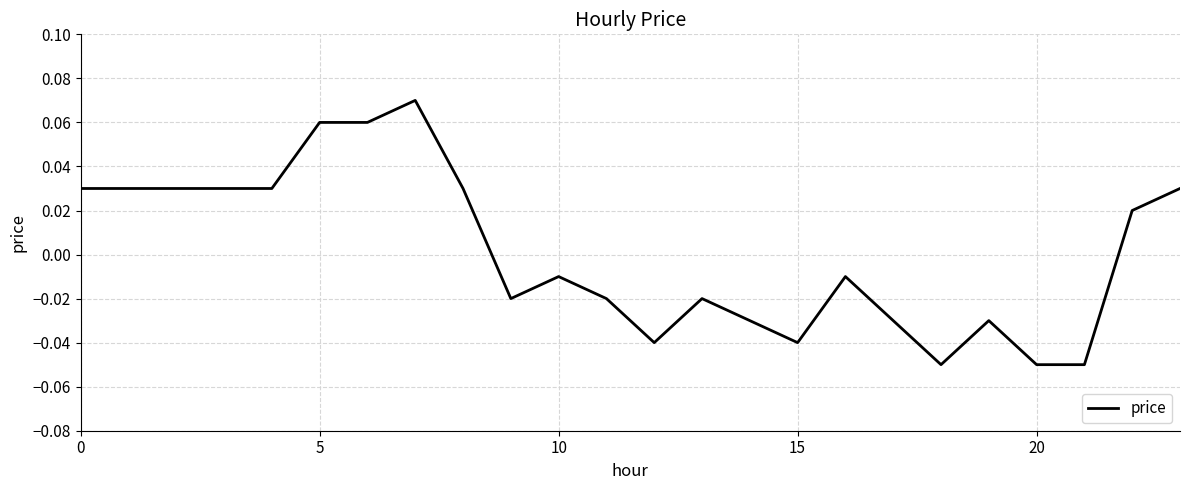

Which label corresponds to the smallest value in the chart?

18